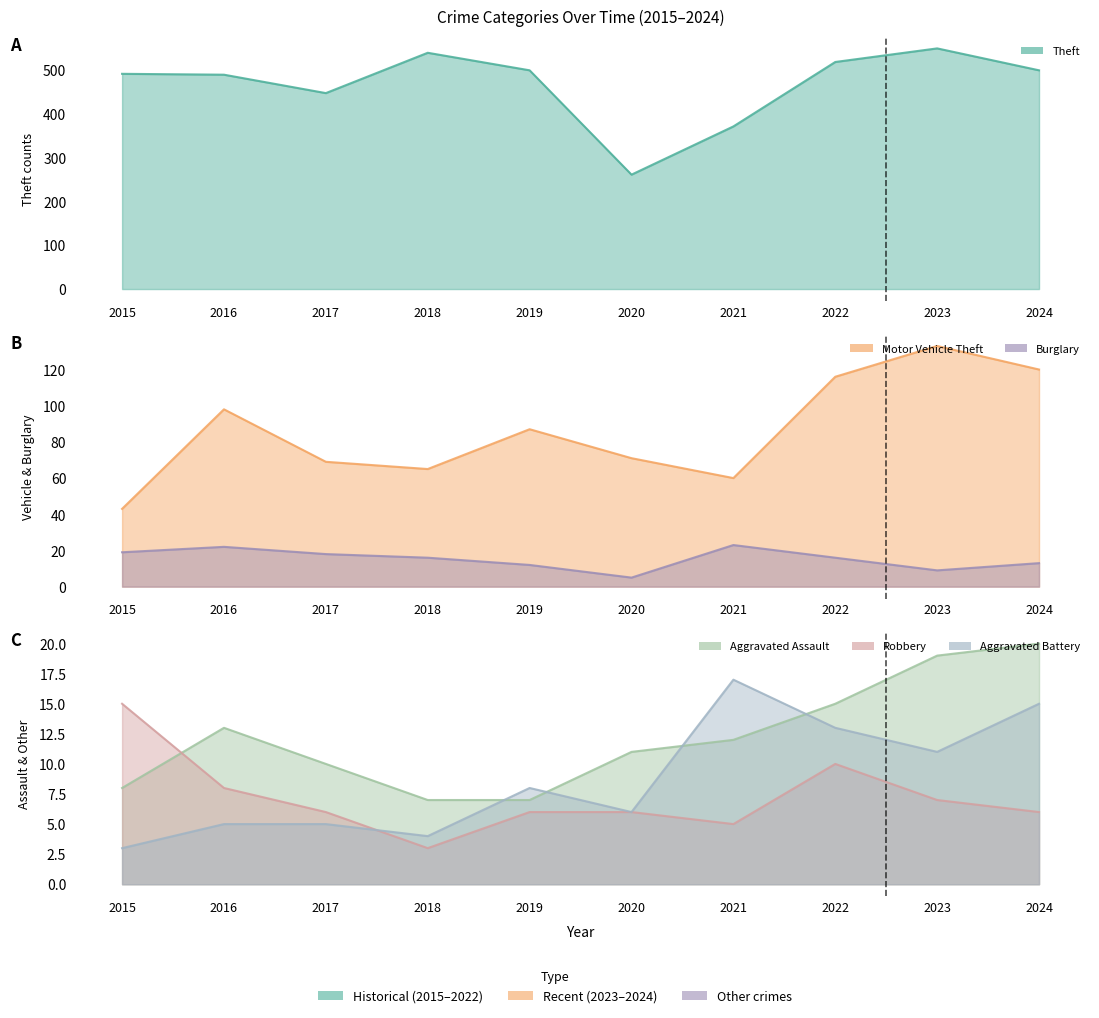

At 2024, list the series in order from smallest to largest.

Robbery, Burglary, Aggravated Battery, Aggravated Assault, Motor Vehicle Theft, Theft